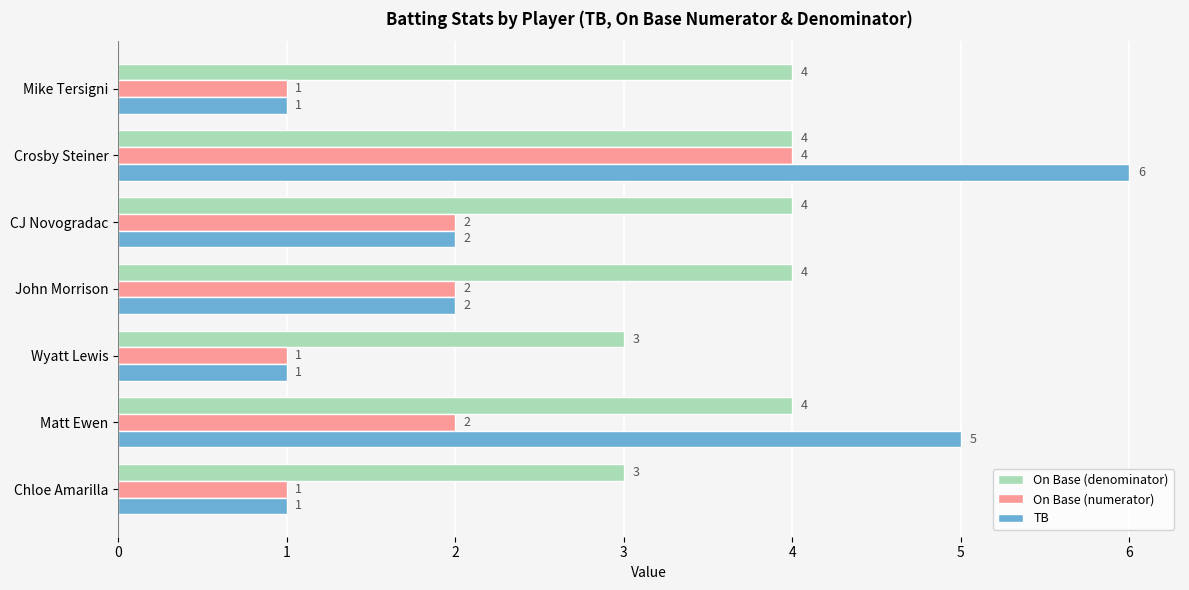

What is the difference between the second highest and second lowest values in the TB series?

4